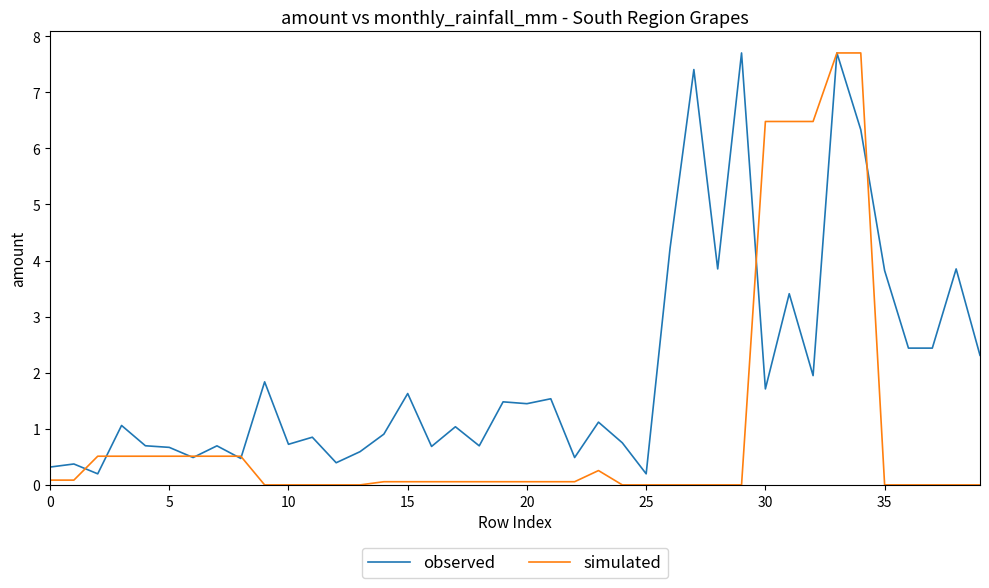

Which series has the largest total across all categories?

observed